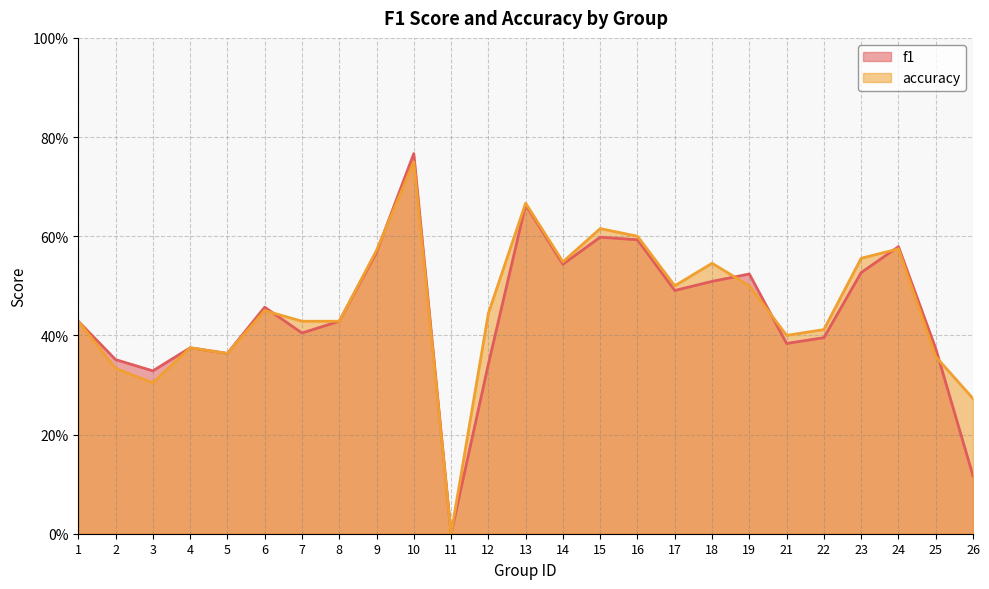

The accuracy series shows 0.4 at 22. True or false?

True